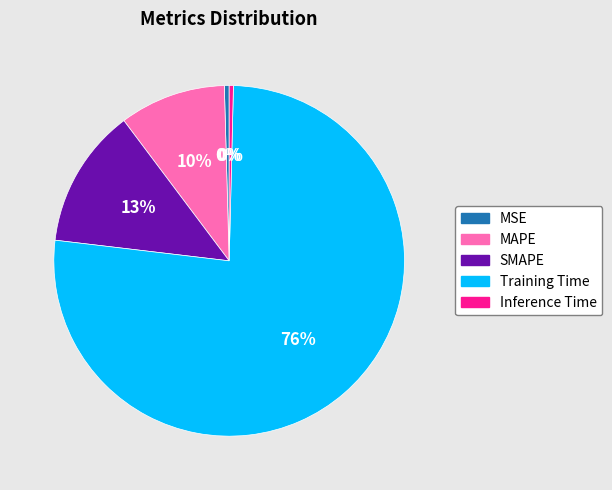

Count the number of slices in the pie.

5